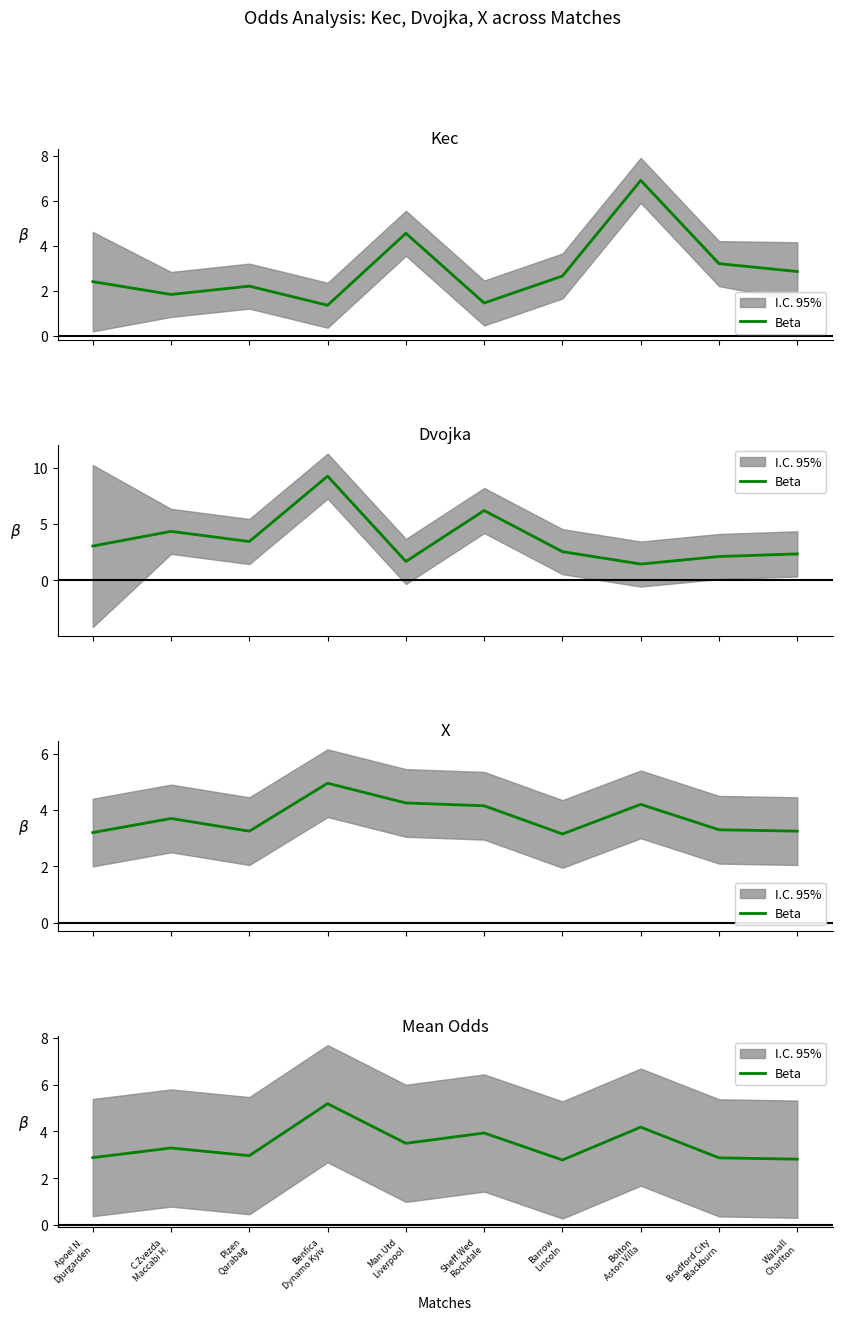

Where does the data first go above 3?

C.Zvezda
Maccabi H.